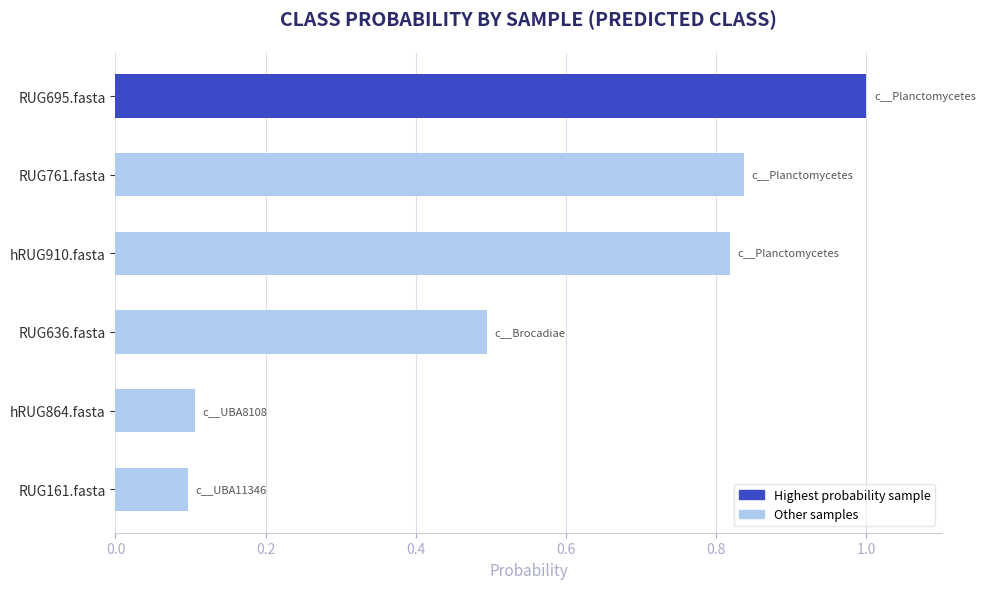

What is the change in value from hRUG864.fasta to hRUG910.fasta?

+0.7